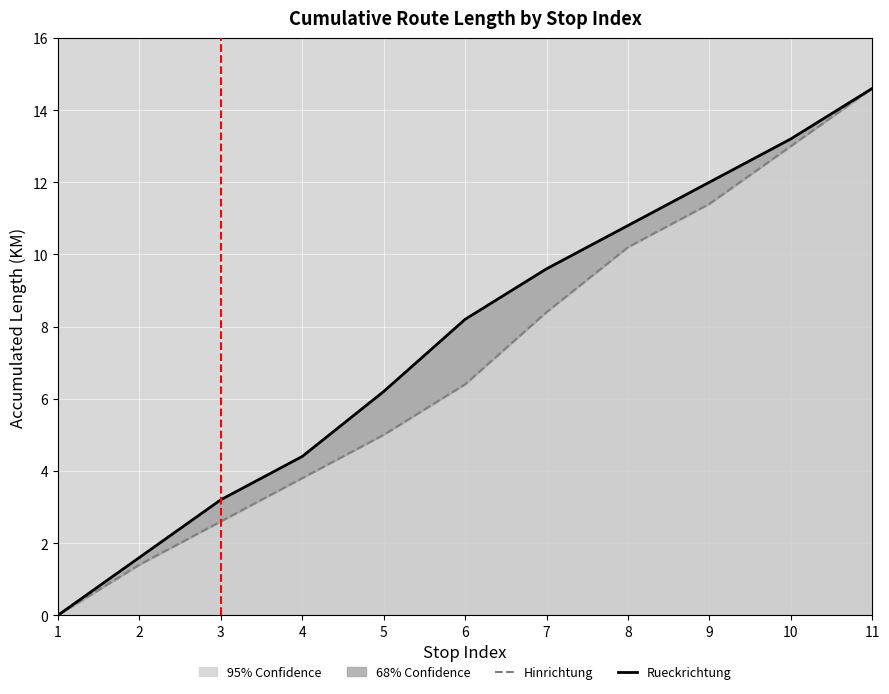

True or false: Rueckrichtung has more than 0 points higher than both neighbors.

False